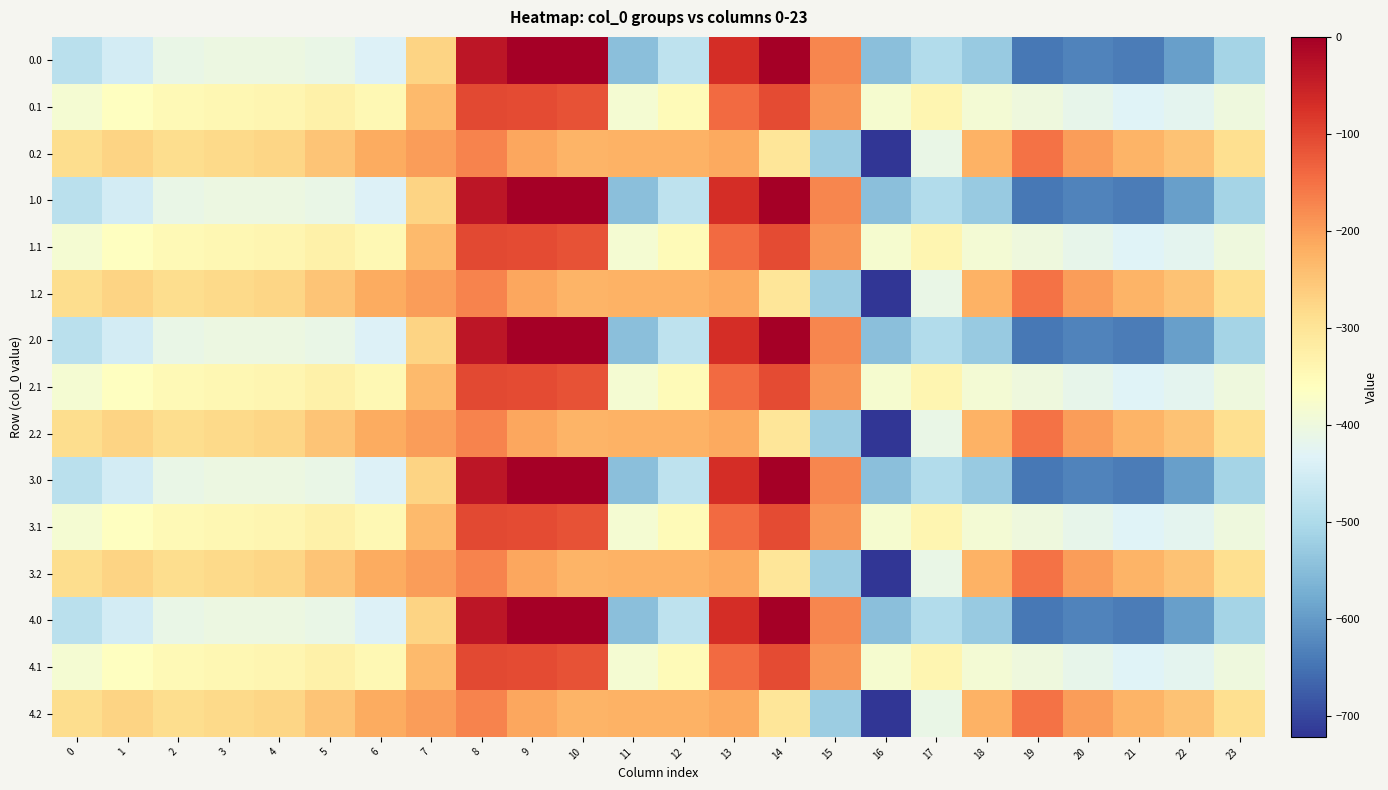

Which series has the largest total across all categories?

0.2